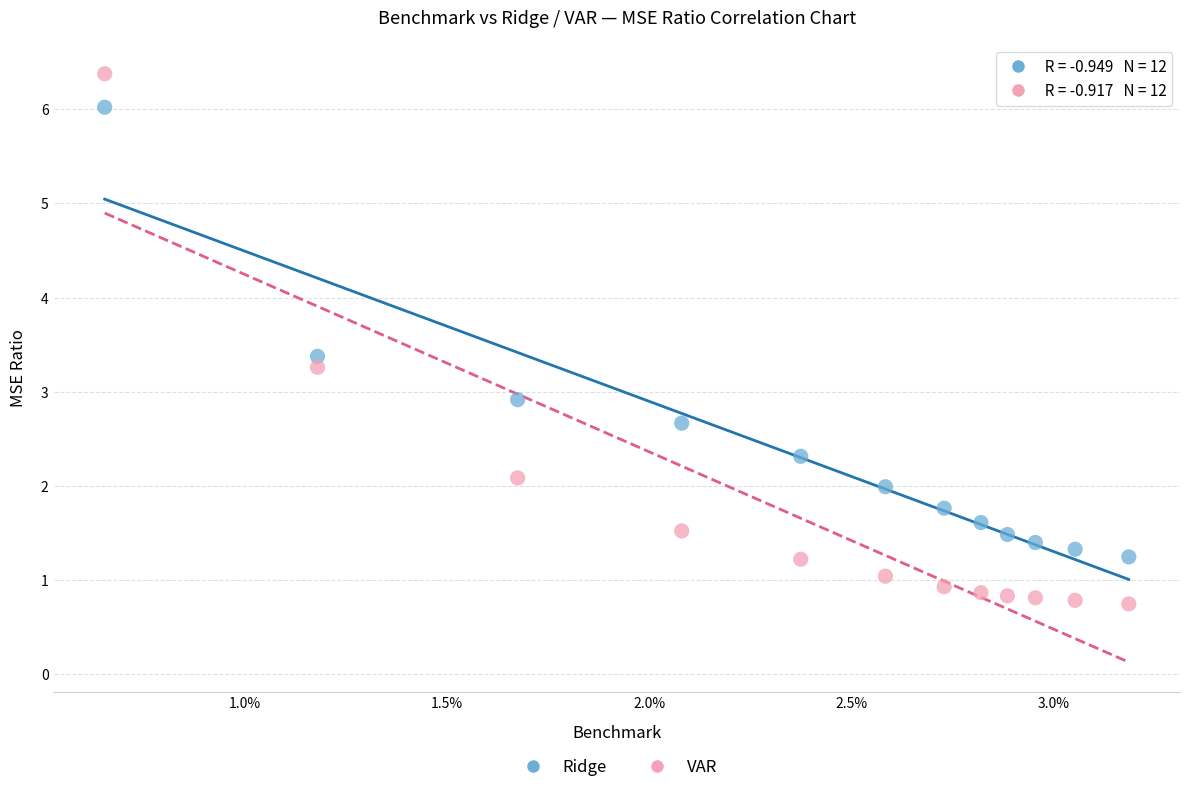

Across all data points, what is the range of Y values (max minus min)?

5.6